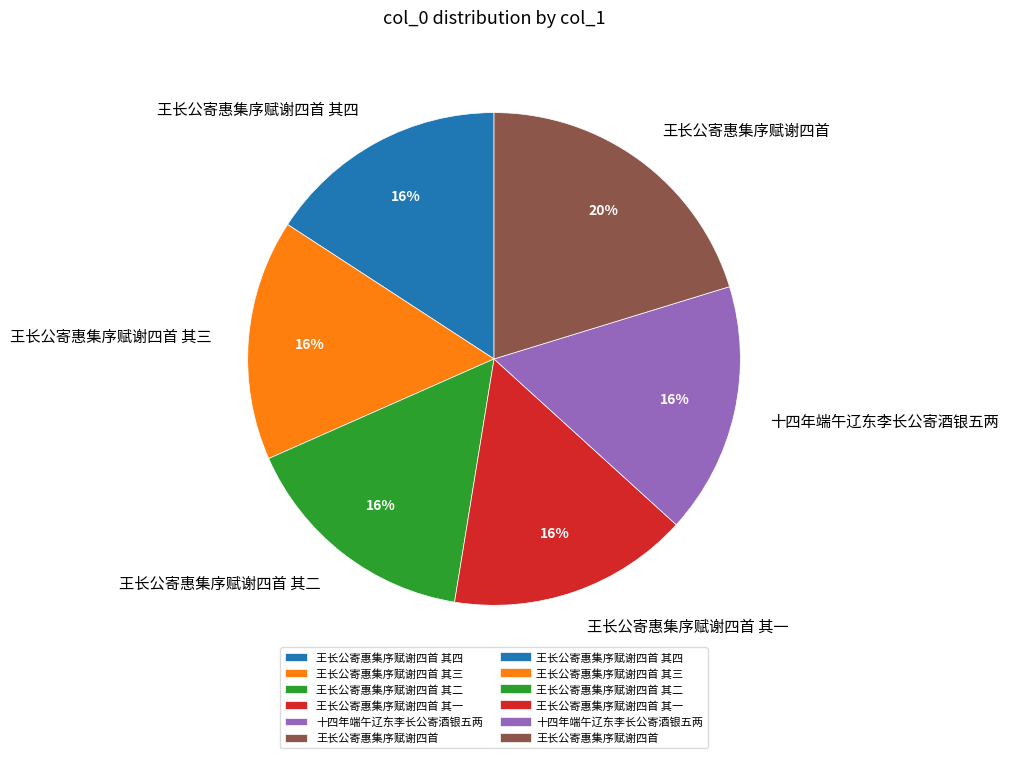

How many segments does this pie chart have?

6